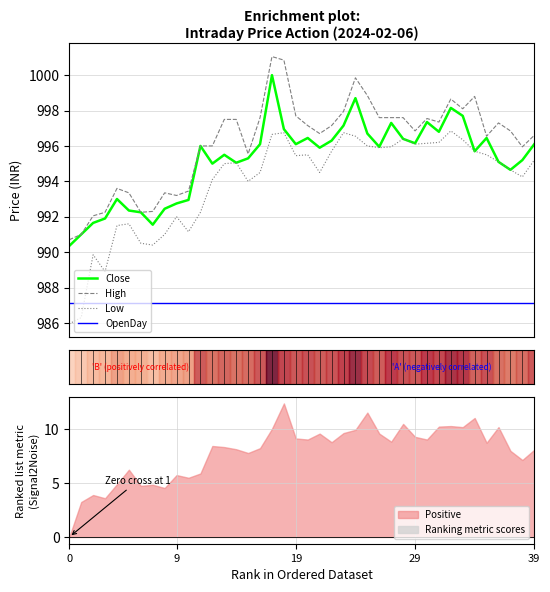

What is the value of the Close point at the 39th from the left?

995.2